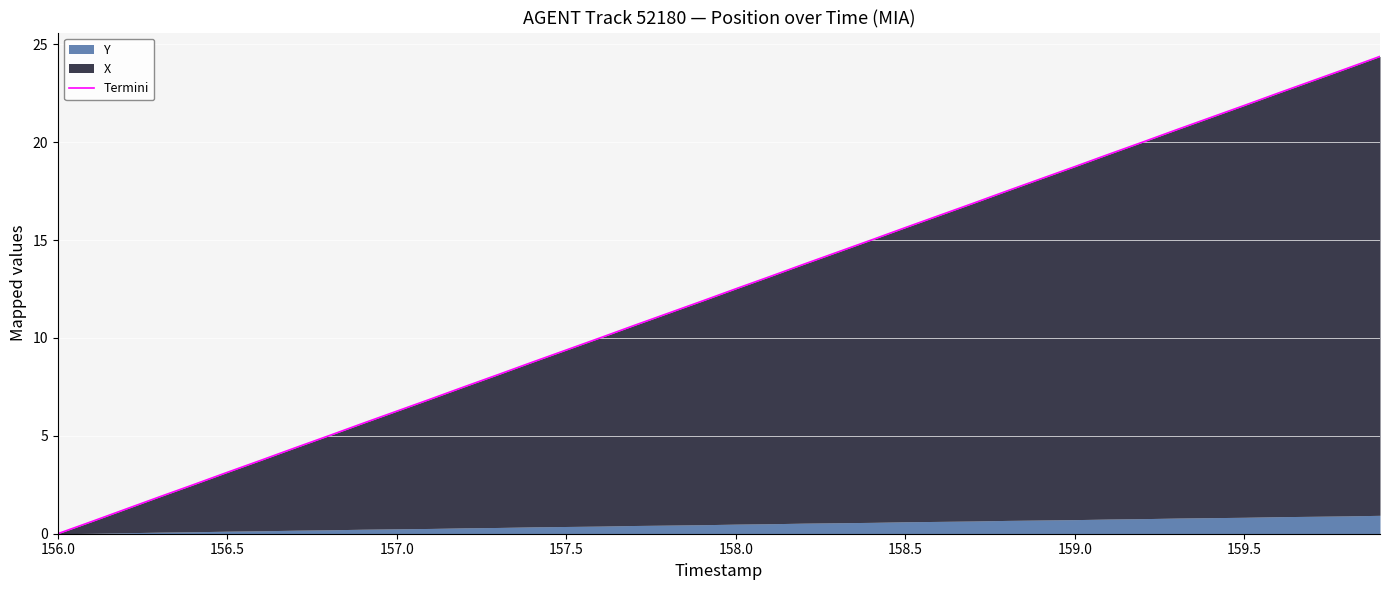

Is it true that the value at 158.0 is 6.0?

False